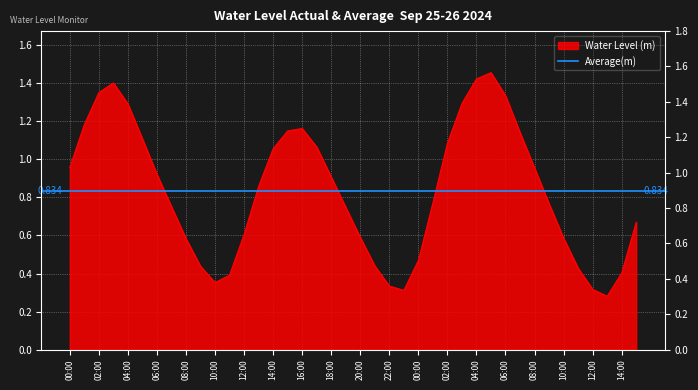

What is the greatest value displayed?

1.5